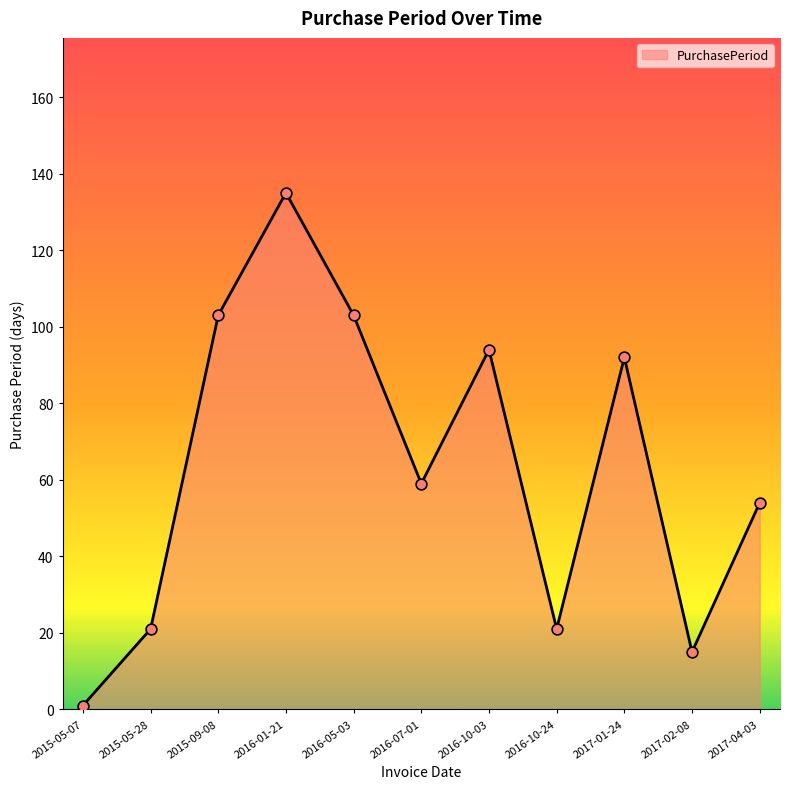

What is the change in value from 2016-01-21 to 2016-10-24?

-114